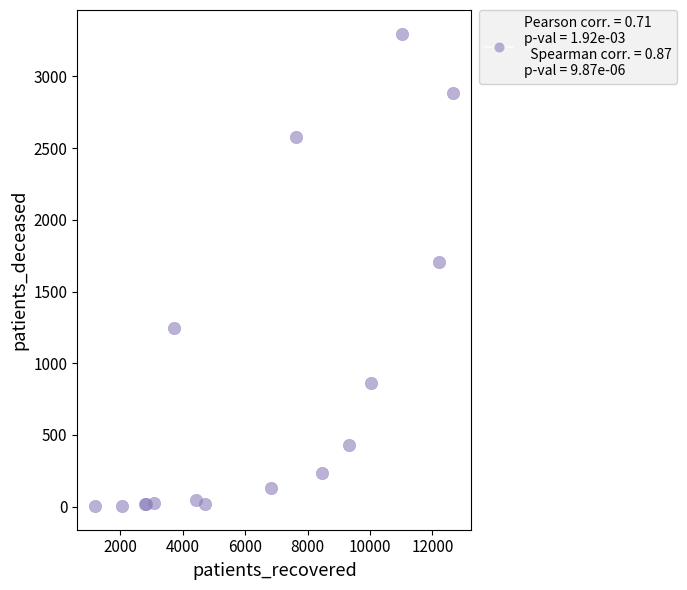

What Y value in the scatter plot is closest to 1651?

1705